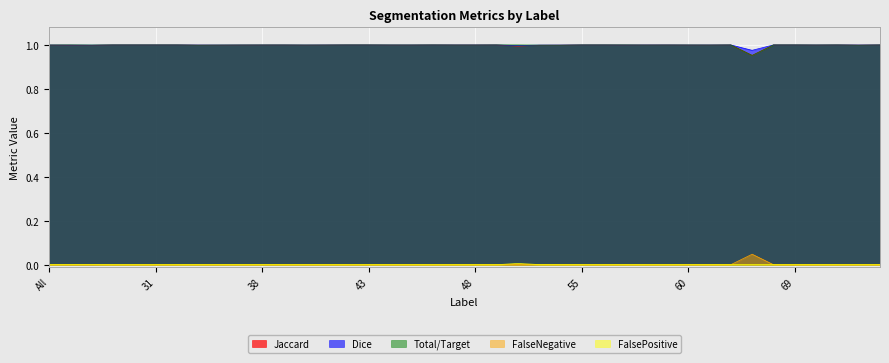

Between 40 and 72, which series saw the biggest shift?

Jaccard